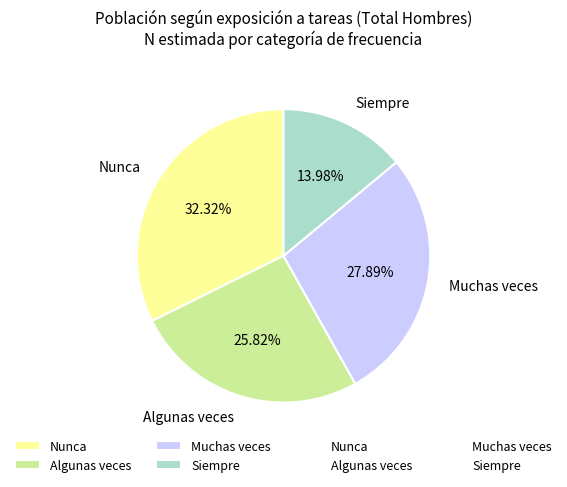

Count the number of slices in the pie.

4